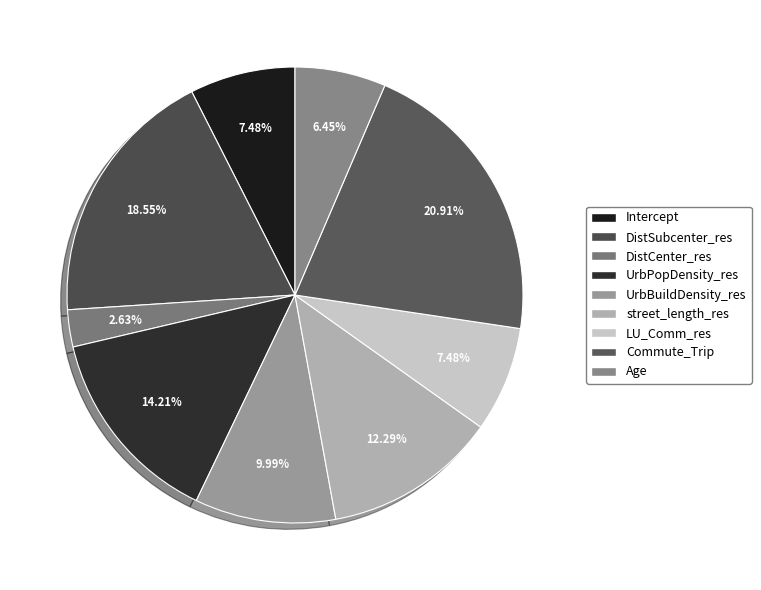

How many slices are in this pie chart?

9